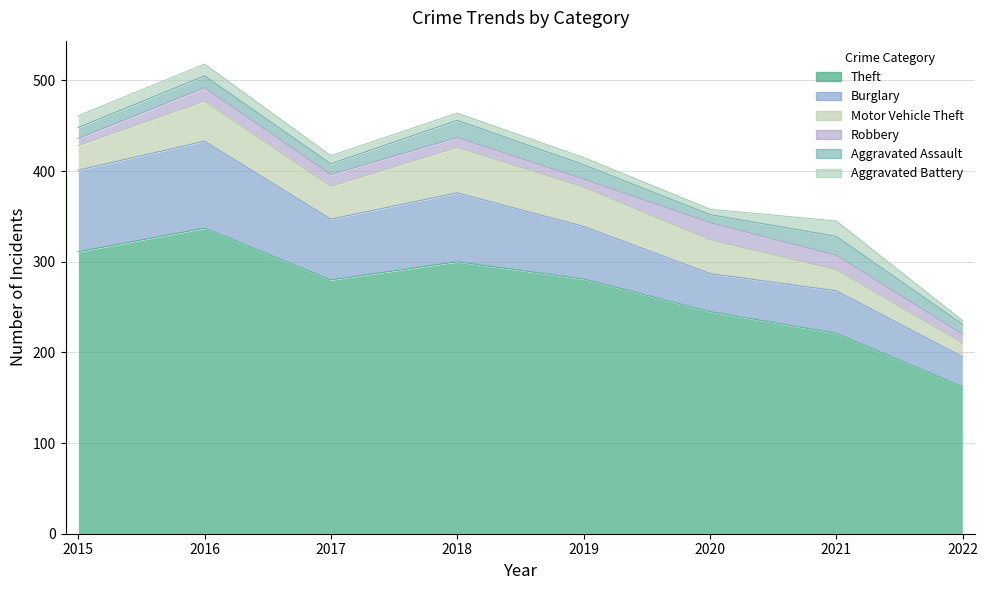

True or false: Theft and Robbery cross at least once.

False